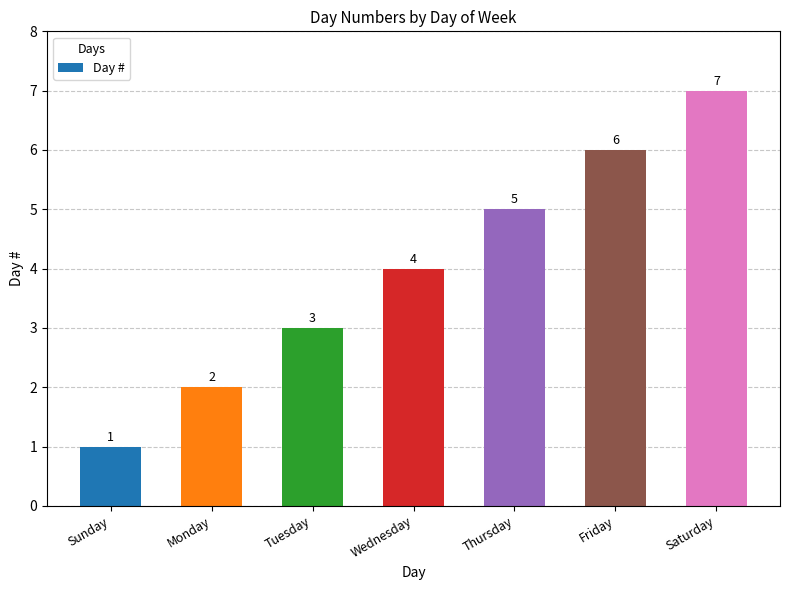

What is the smallest value displayed?

1